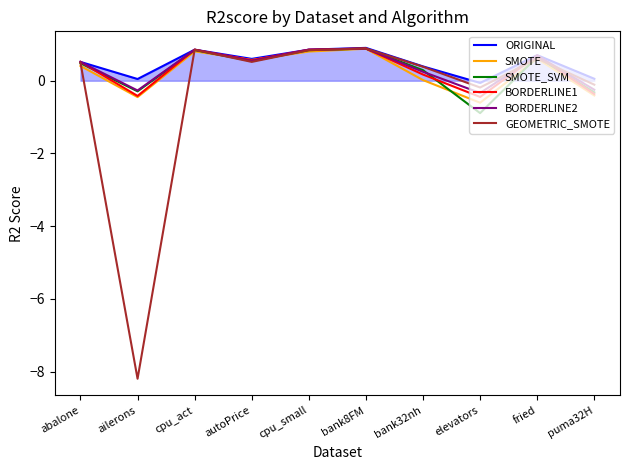

What value does the SMOTE series have at abalone?

0.4